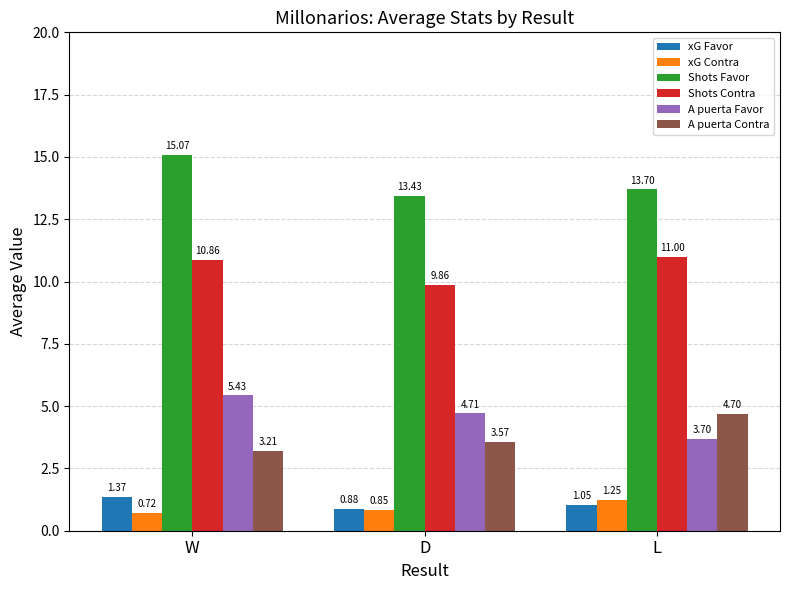

At which category does the chart reach its minimum across all series?

W